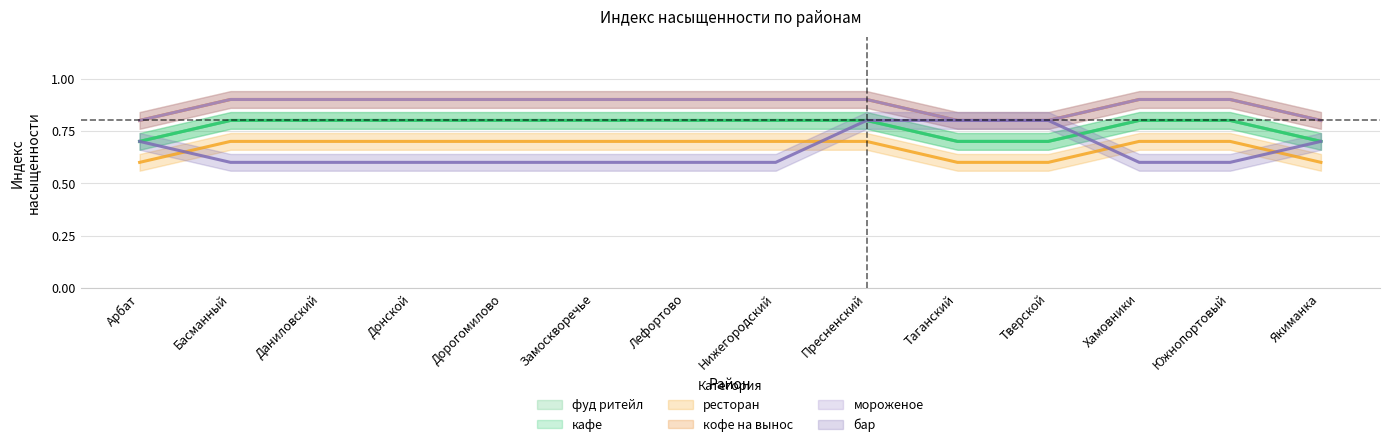

True or false: мороженое and ресторан intersect in this chart.

False